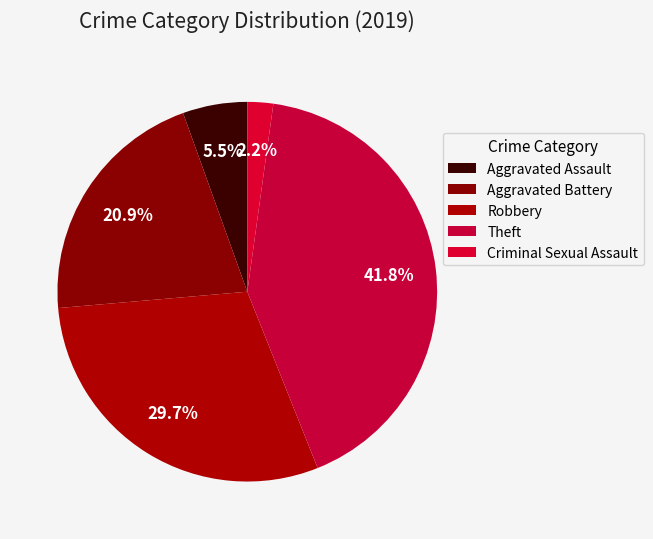

To the nearest percent, what portion does Criminal Sexual Assault represent?

2%